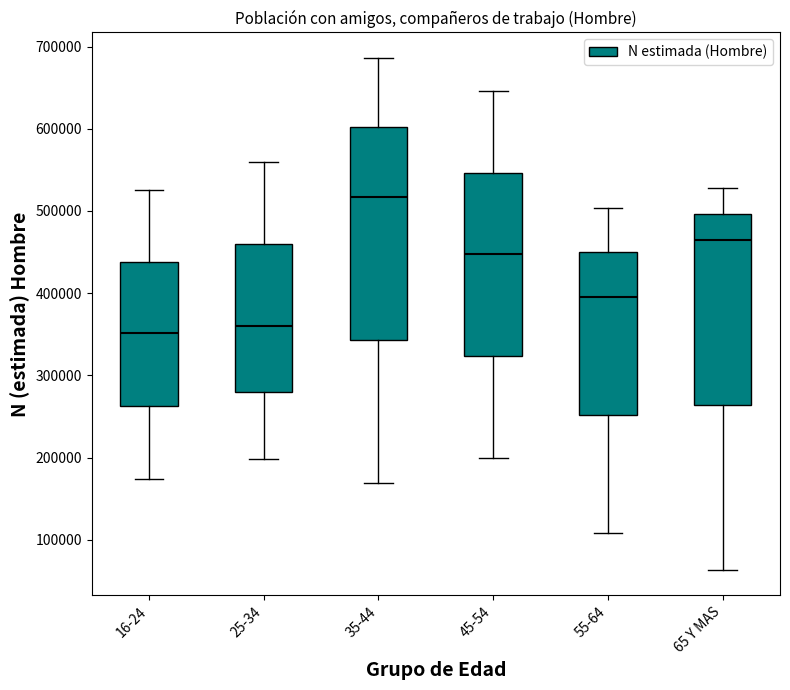

Reading left to right, transcribe this box plot: for each box, give where its median line is, the range the box spans, and where its two whiskers end, as read against the y-axis. The values are not printed on the chart, so give them approximately, as read against the axis.

16-24: median 350000, box 260000 to 440000, whiskers 170000 to 530000
25-34: median 360000, box 280000 to 460000, whiskers 200000 to 560000
35-44: median 520000, box 340000 to 600000, whiskers 170000 to 690000
45-54: median 450000, box 320000 to 550000, whiskers 200000 to 650000
55-64: median 400000, box 250000 to 450000, whiskers 110000 to 500000
65 Y MAS: median 460000, box 260000 to 500000, whiskers 60000 to 530000